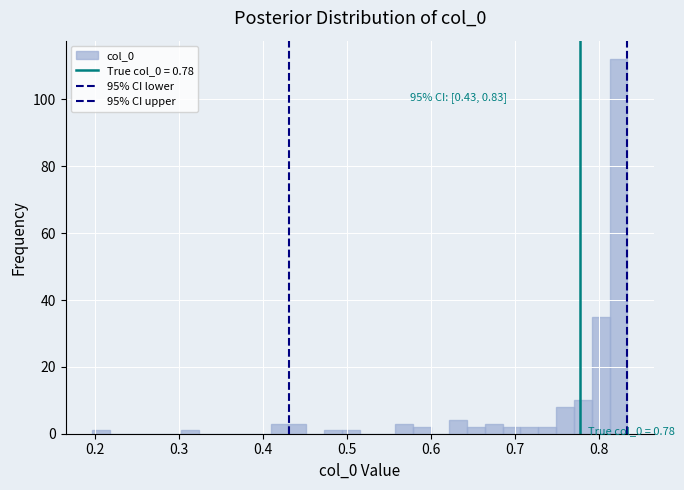

Around what value on the x-axis is the tallest bar? Give the approximate position of its centre, as read against the axis.

0.82